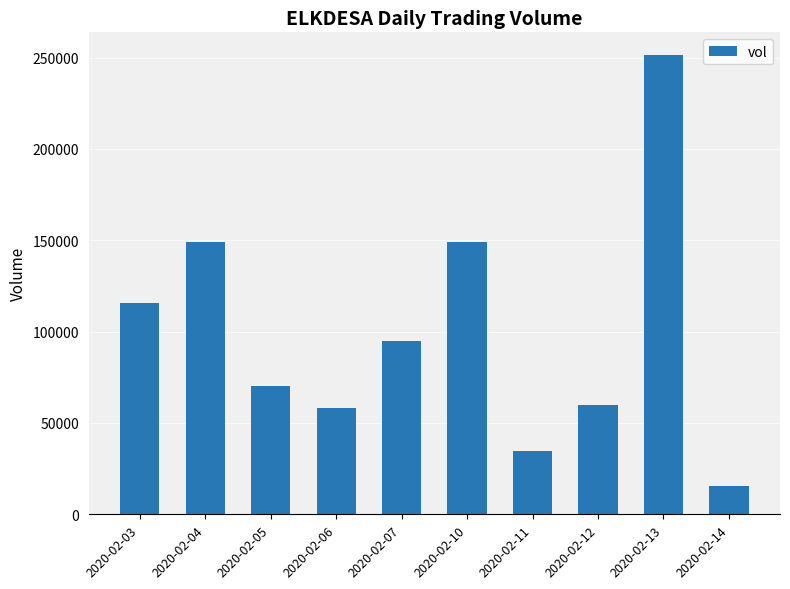

Which has a higher value, 2020-02-13 or 2020-02-11?

2020-02-13